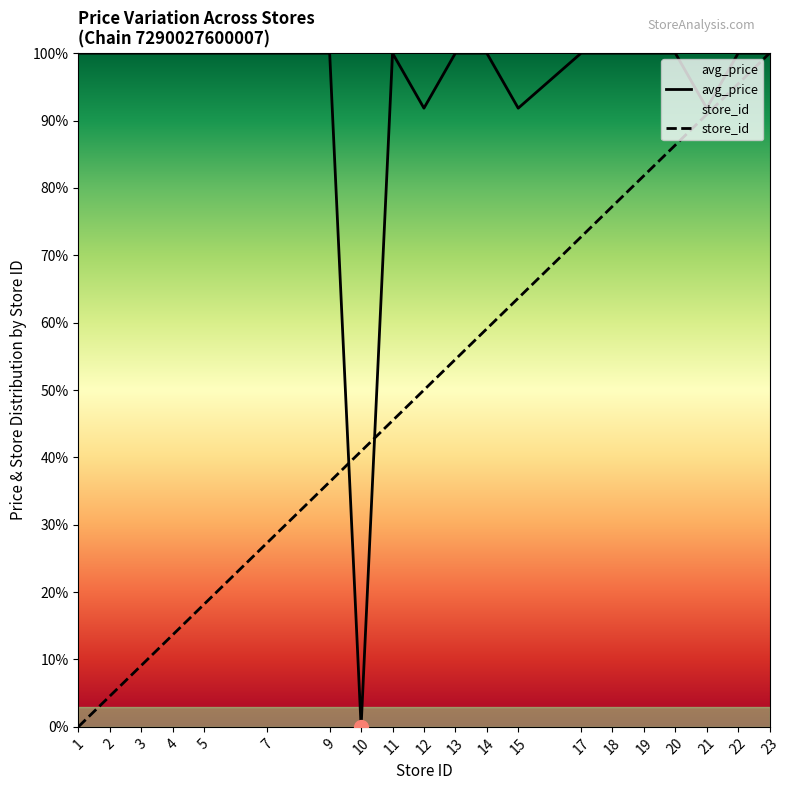

The value of store_id at 18 is 105.0. True or false?

False